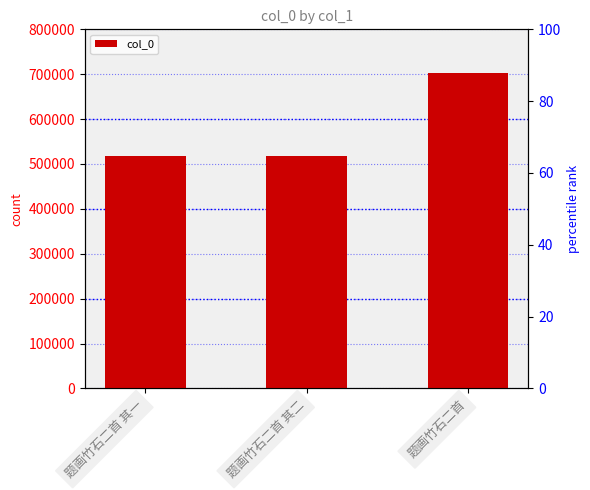

Which label corresponds to the smallest value in the chart?

题画竹石二首 其一